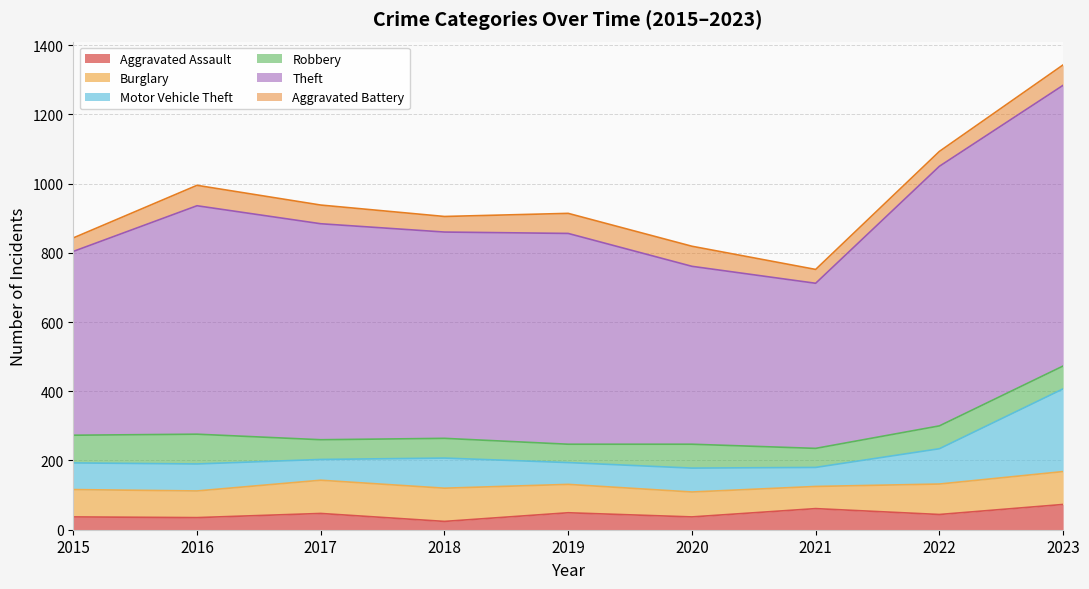

What is the difference between the second highest and minimum values in the Theft series?

273